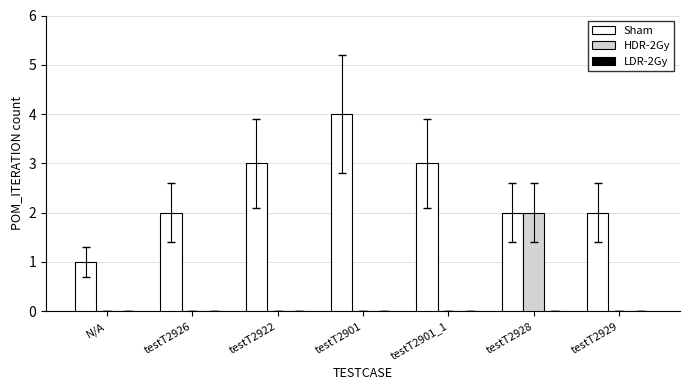

How many distinct data groups are displayed?

2